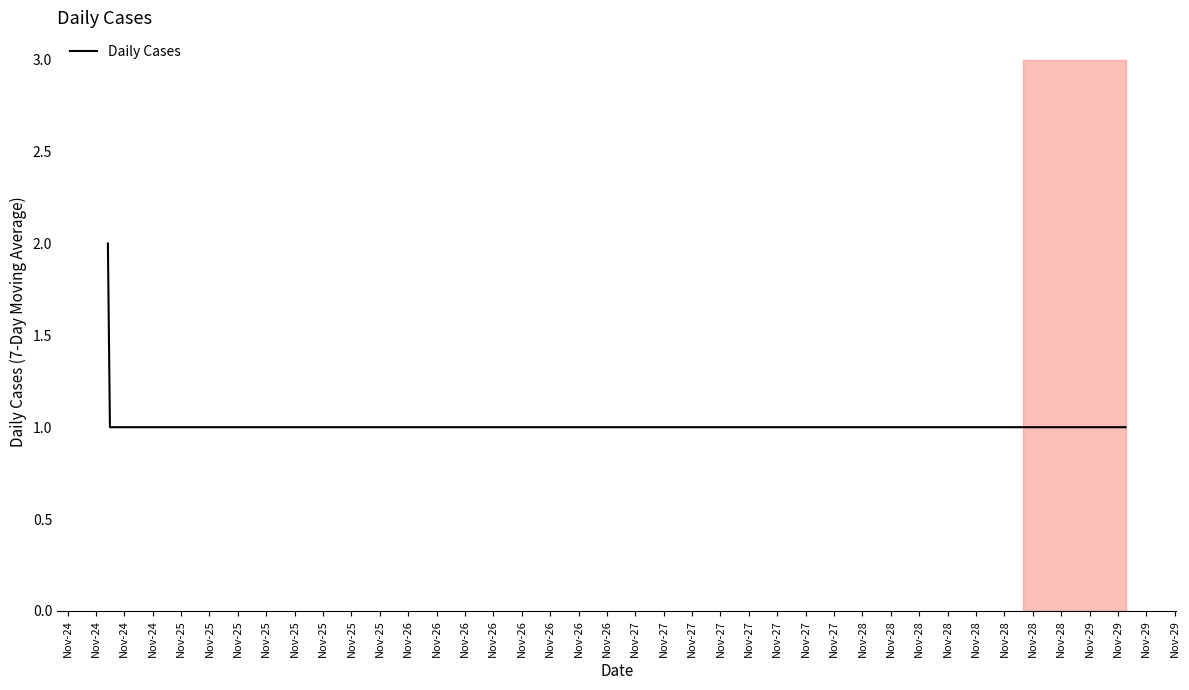

Count the values in the range 1 to 2.

7